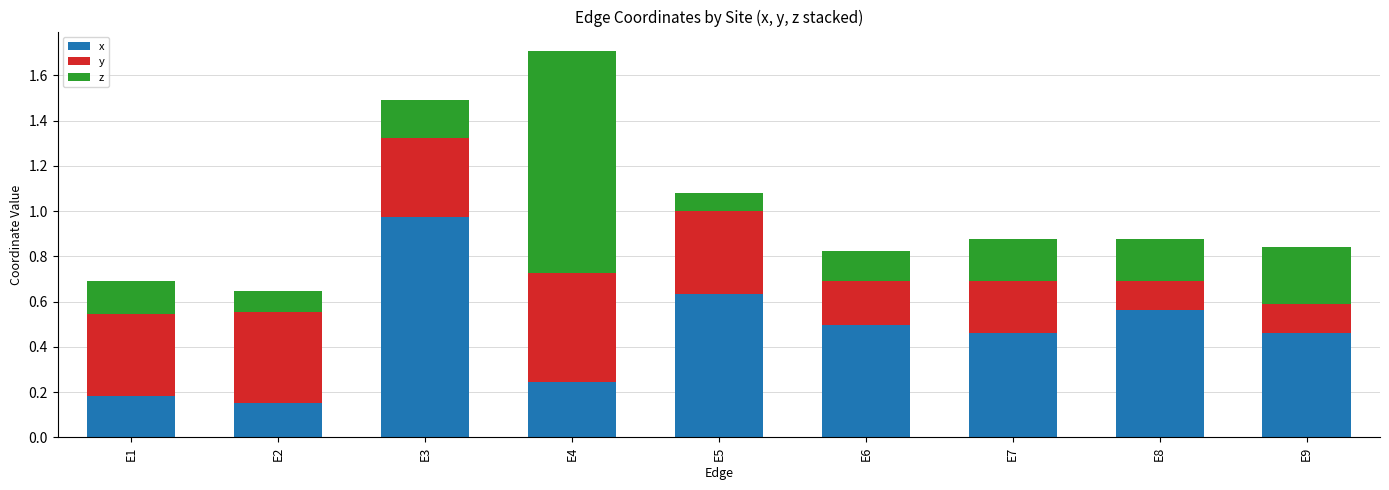

The x series shows 0.2 at E4. True or false?

True